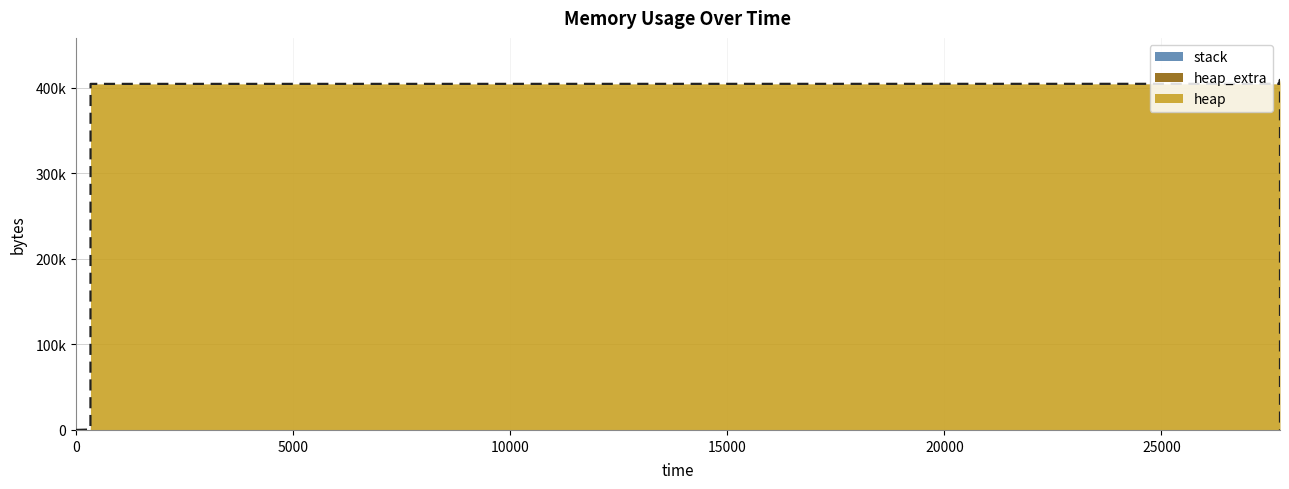

What is the difference between the heap_extra values at 1 and 6?

48